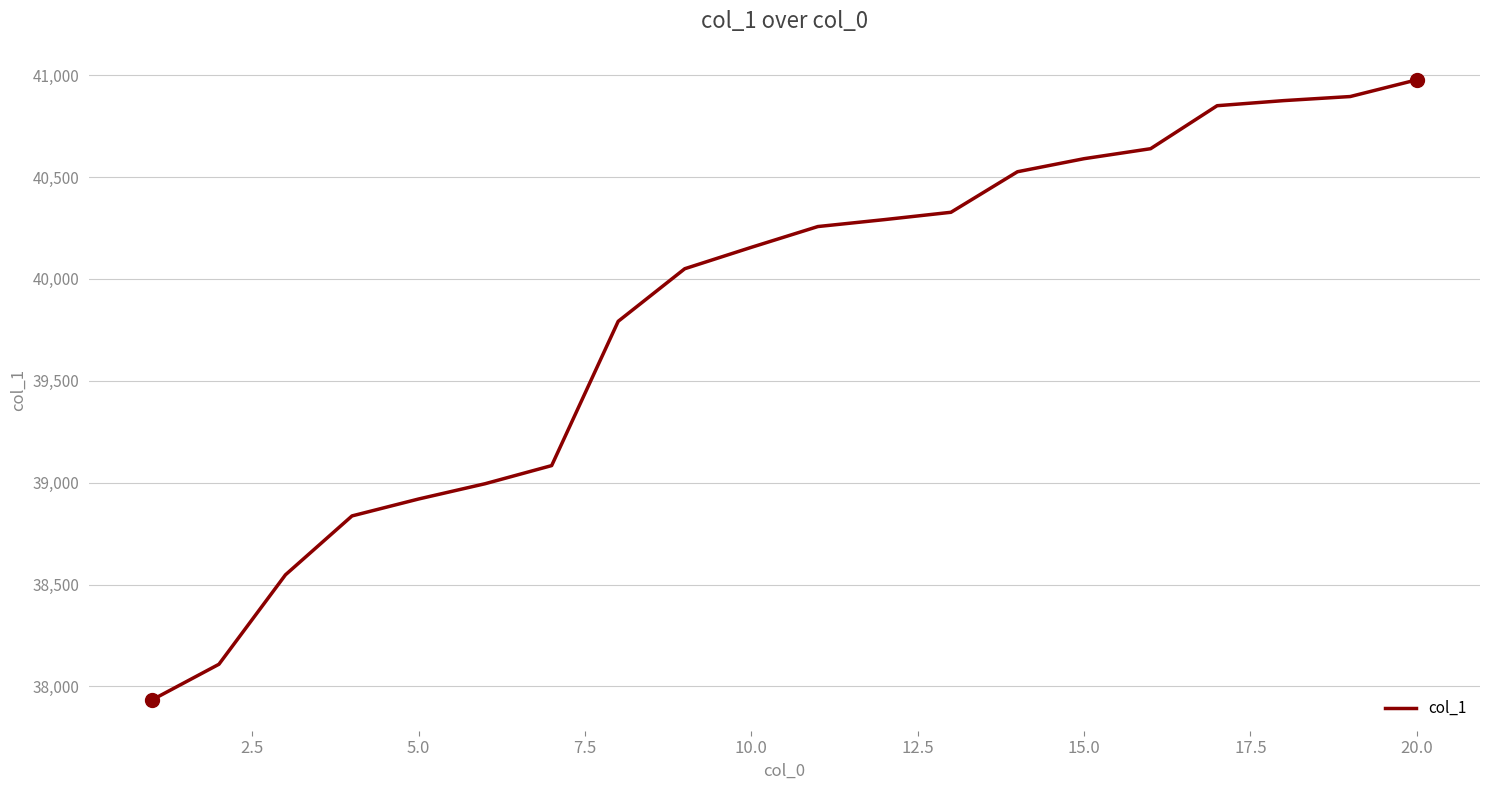

What is the minimum value shown in the chart?

37935